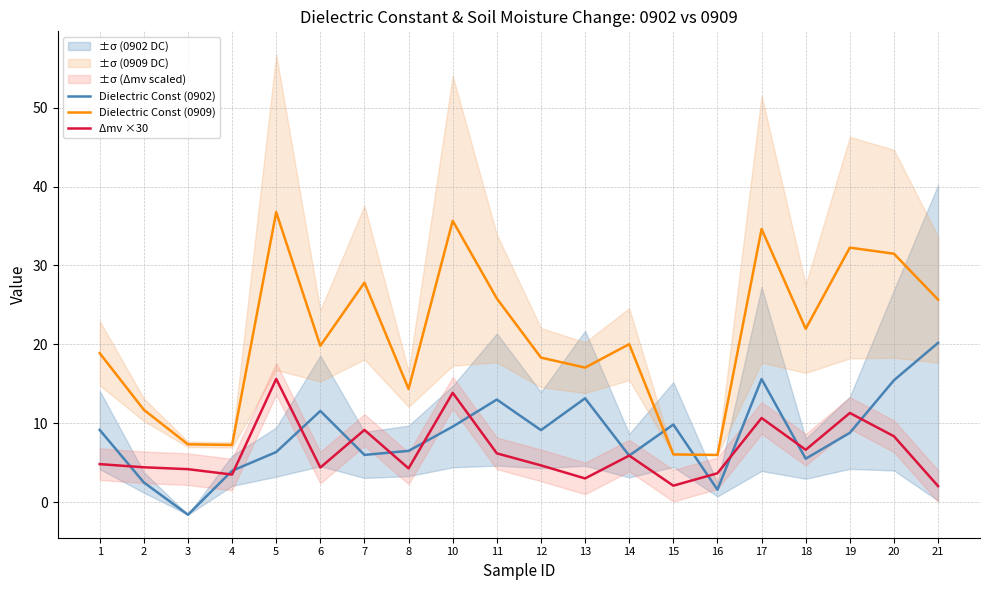

Where is the first local maximum for Dielectric Const (0909)?

5